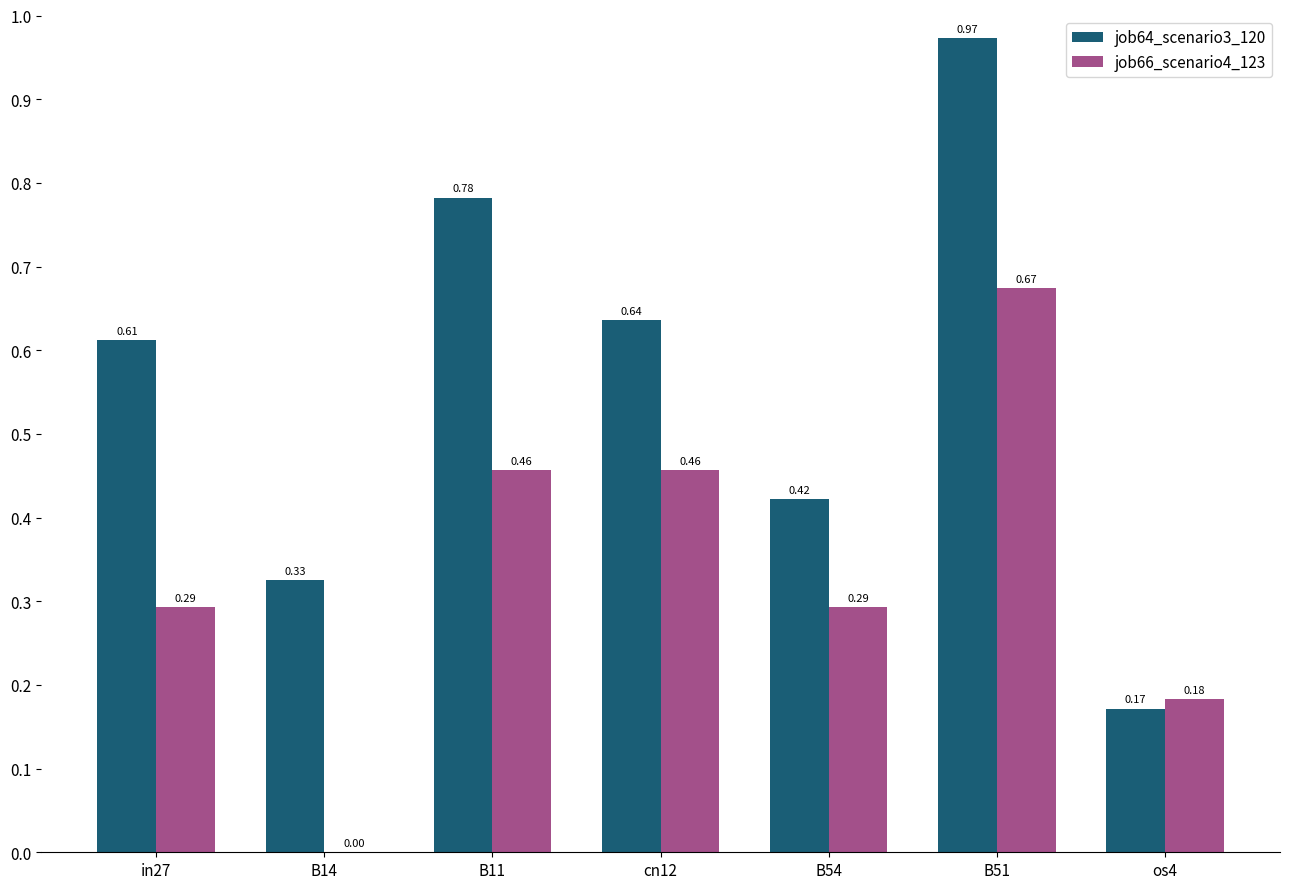

True or false: job64_scenario3_120 has a value of 0.2 at B54.

False